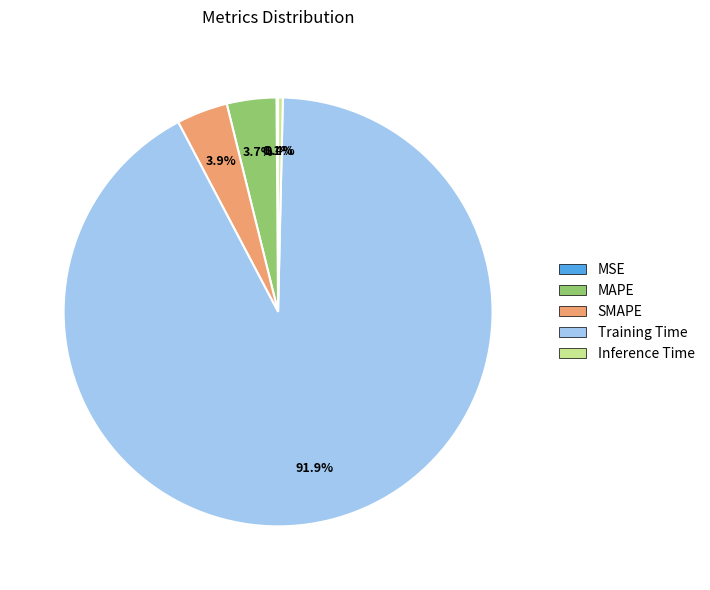

The Inference Time slice represents 6% of the pie. True or false?

False